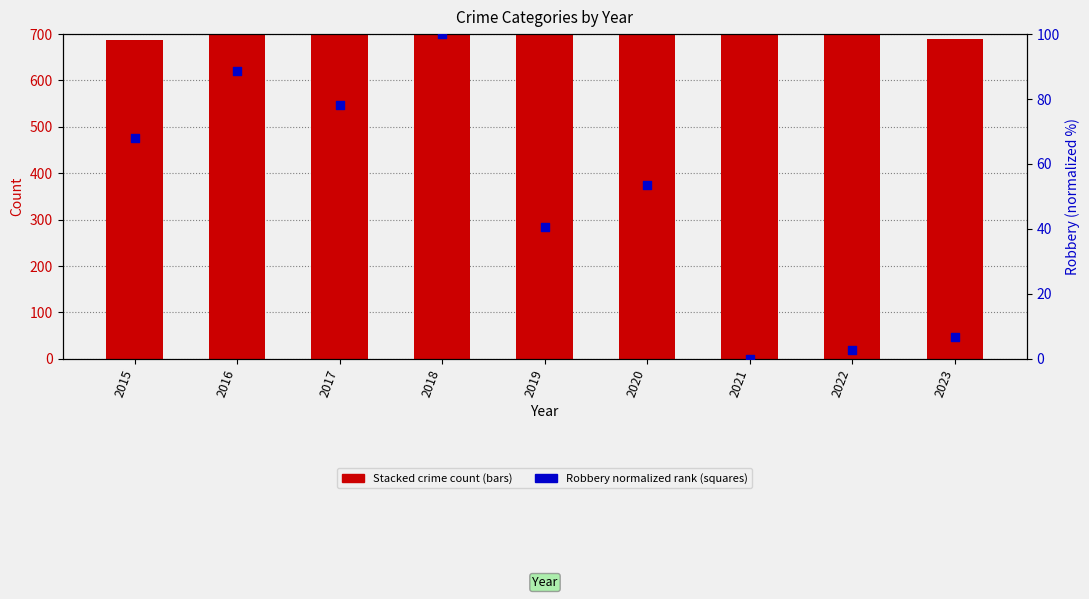

Which series has the largest total across all categories?

Aggravated Battery